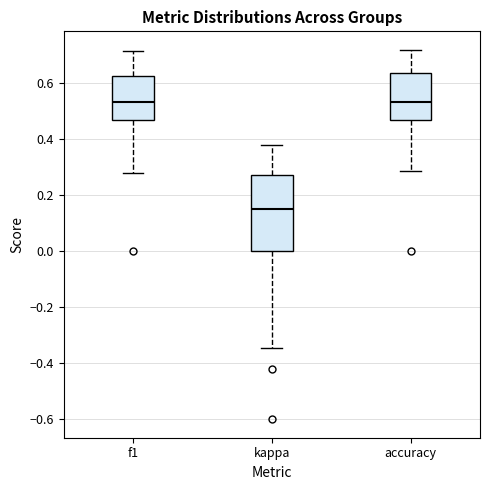

Comparing the boxes themselves (not the whiskers), which one is the tallest?

kappa